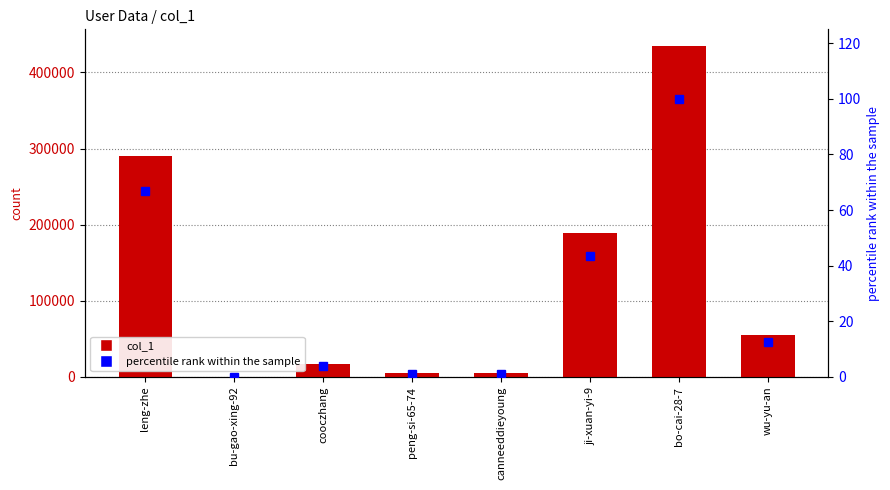

What is the sum of all col_1 values?

996703.0